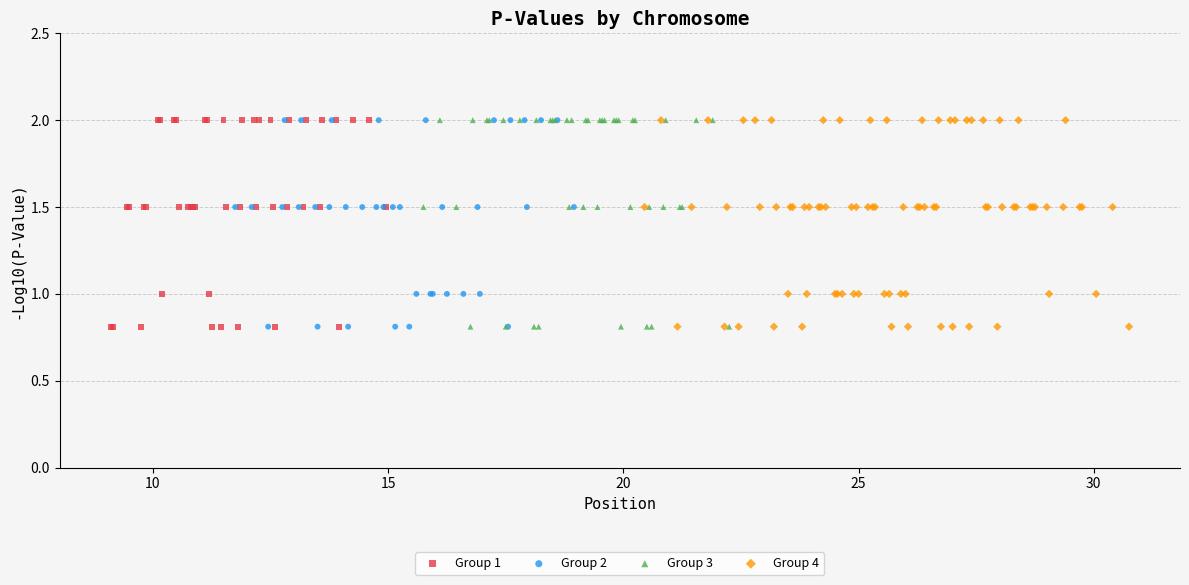

What are all the series names shown in the legend?

Group 1, Group 2, Group 3, Group 4